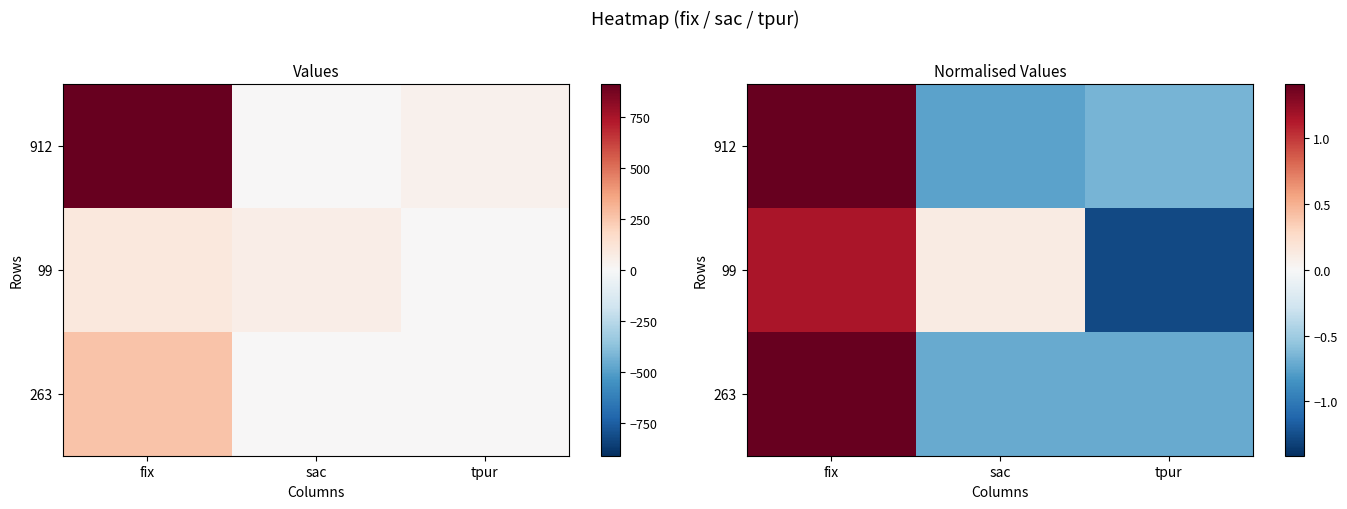

True or false: 263 has a value of -0.7 at tpur.

True